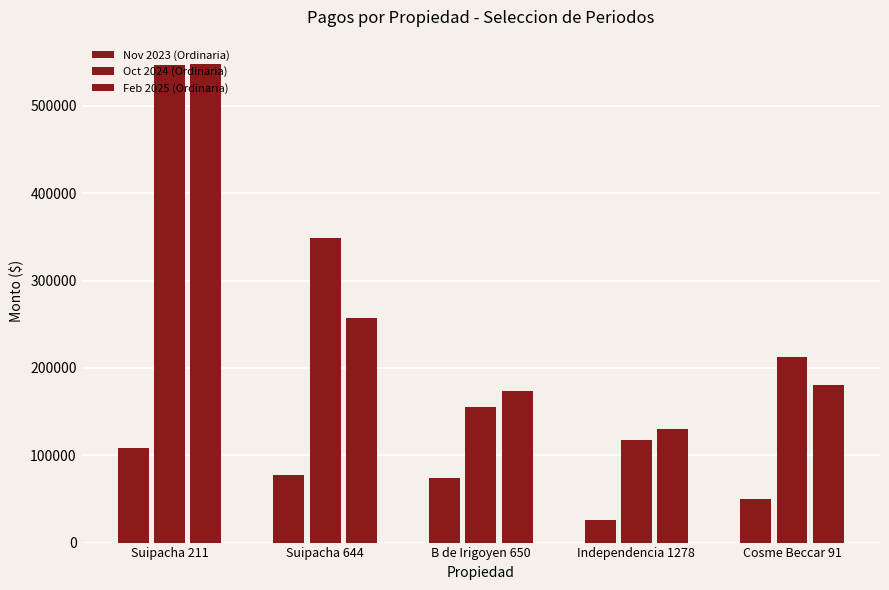

Reading right to left, extract all data points from this chart.

Nov 2023 (Ordinaria): 50000.0	26400.1	73842.1	77705.4	108559.2
Oct 2024 (Ordinaria): 212000.0	118000.1	154750.1	348500.4	546480.2
Feb 2025 (Ordinaria): 180000.0	130000.1	173320.1	257125.2	548359.8